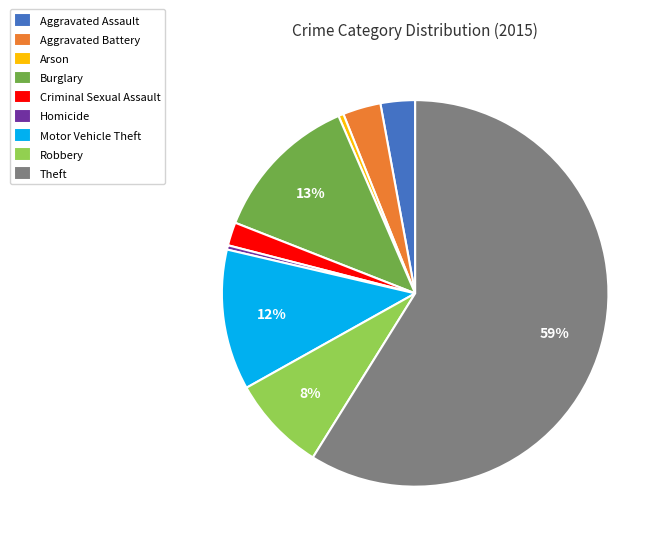

Is the sum of Aggravated Battery and Burglary greater than half?

No